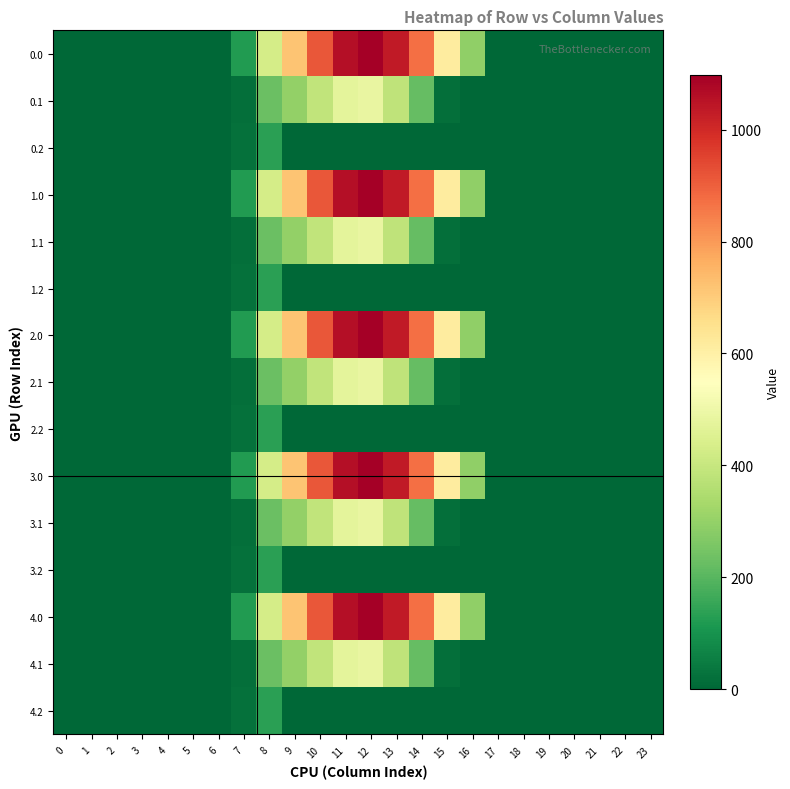

Between 19 and 7, which is larger?

7